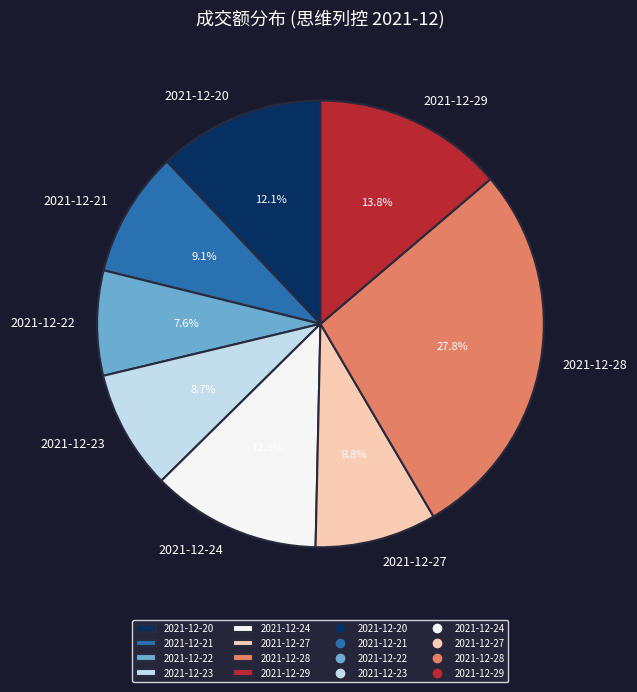

Combined, do 2021-12-27 and 2021-12-29 account for over 50%?

No